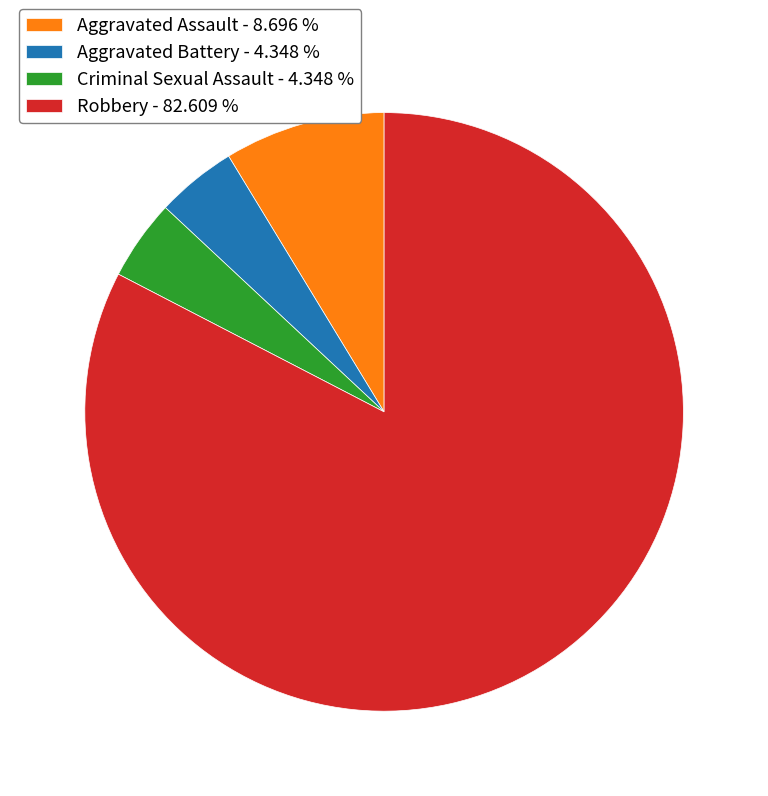

Does Aggravated Battery - 4.348 % account for over 50% of the chart?

No